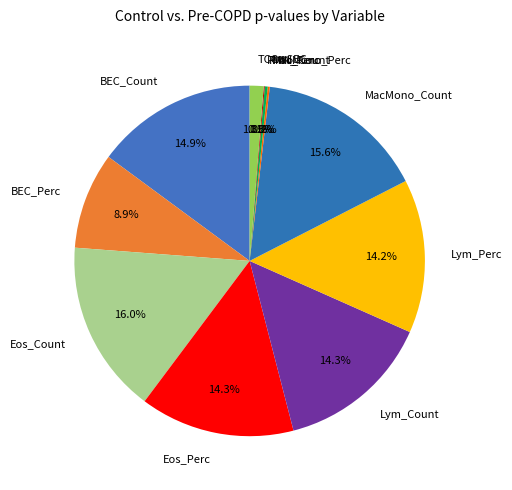

What percentage do Lym_Perc and MacMono_Count together represent?

29.8%